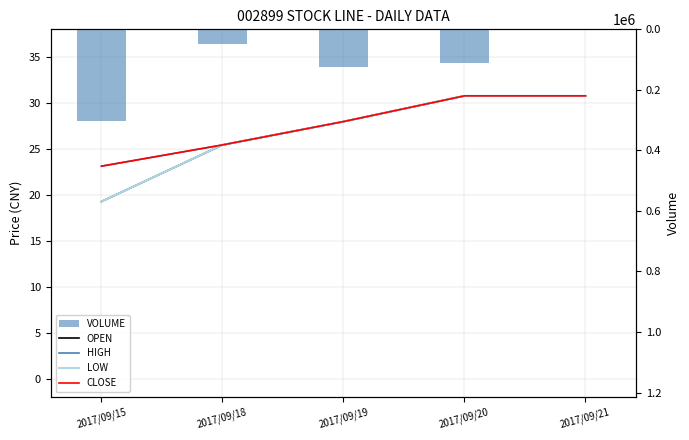

The value of VOLUME at 2017/09/20 is 110736.0. True or false?

True